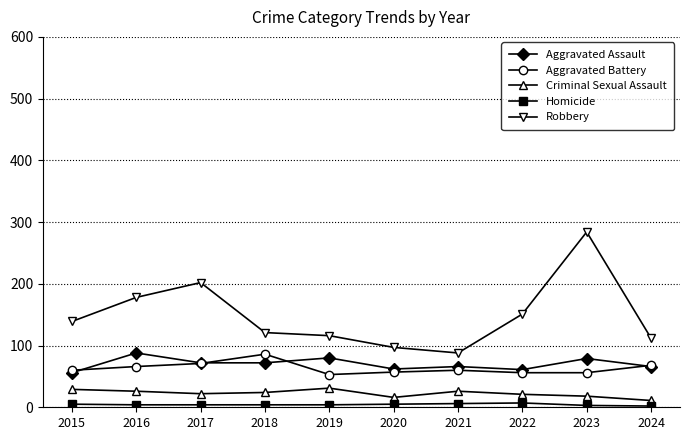

What is the sum of the Robbery values at 2017 and 2018?

323